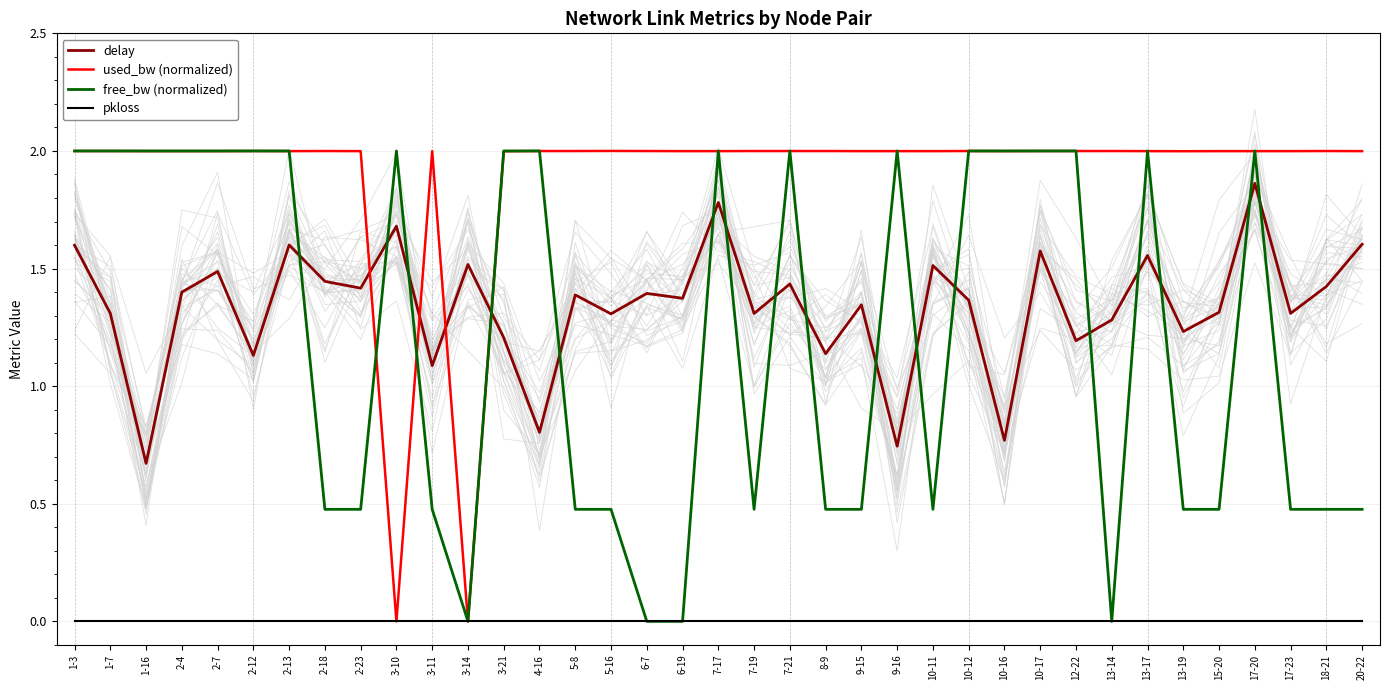

Reading left to right, extract all data points from this chart.

delay: 1.6	1.3	0.7	1.4	1.5	1.1	1.6	1.4	1.4	1.7	1.1	1.5	1.2	0.8	1.4	1.3	1.4	1.4	1.8	1.3	1.4	1.1	1.3	0.7	1.5	1.4	0.8	1.6	1.2	1.3	1.6	1.2	1.3	1.9	1.3	1.4	1.6
used_bw (normalized): 2.0	2.0	2.0	2.0	2.0	2.0	2.0	2.0	2.0	0.0	2.0	0.0	2.0	2.0	2.0	2.0	2.0	2.0	2.0	2.0	2.0	2.0	2.0	2.0	2.0	2.0	2.0	2.0	2.0	2.0	2.0	2.0	2.0	2.0	2.0	2.0	2.0
free_bw (normalized): 2.0	2.0	2.0	2.0	2.0	2.0	2.0	0.5	0.5	2.0	0.5	0.0	2.0	2.0	0.5	0.5	0.0	0.0	2.0	0.5	2.0	0.5	0.5	2.0	0.5	2.0	2.0	2.0	2.0	0.0	2.0	0.5	0.5	2.0	0.5	0.5	0.5
pkloss: 0.0	0.0	0.0	0.0	0.0	0.0	0.0	0.0	0.0	0.0	0.0	0.0	0.0	0.0	0.0	0.0	0.0	0.0	0.0	0.0	0.0	0.0	0.0	0.0	0.0	0.0	0.0	0.0	0.0	0.0	0.0	0.0	0.0	0.0	0.0	0.0	0.0